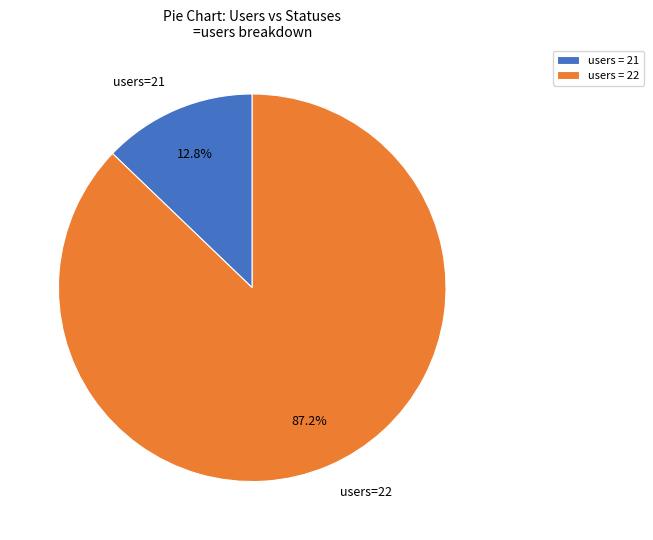

Is the sum of users=22 and users=21 greater than half?

Yes